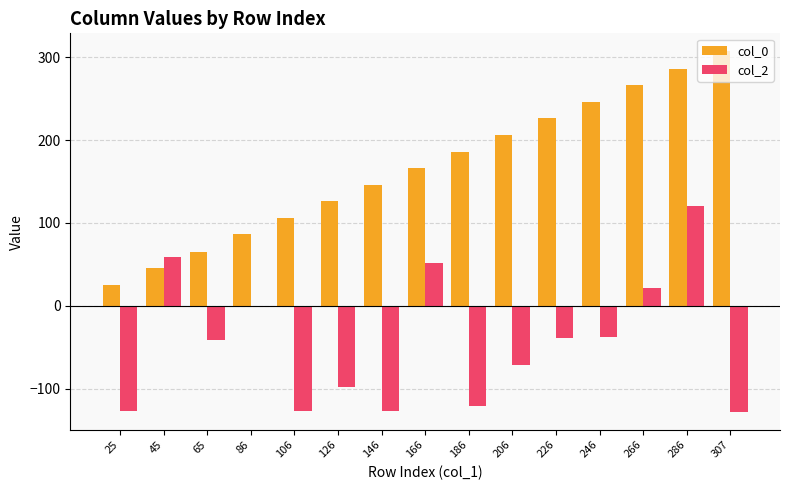

What is the sum of all col_2 values?

-667